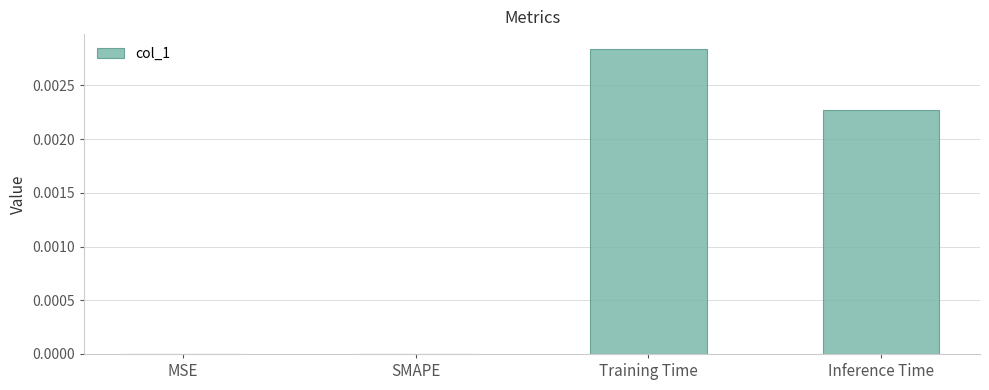

Is it true that the value at Training Time is 0.0?

True